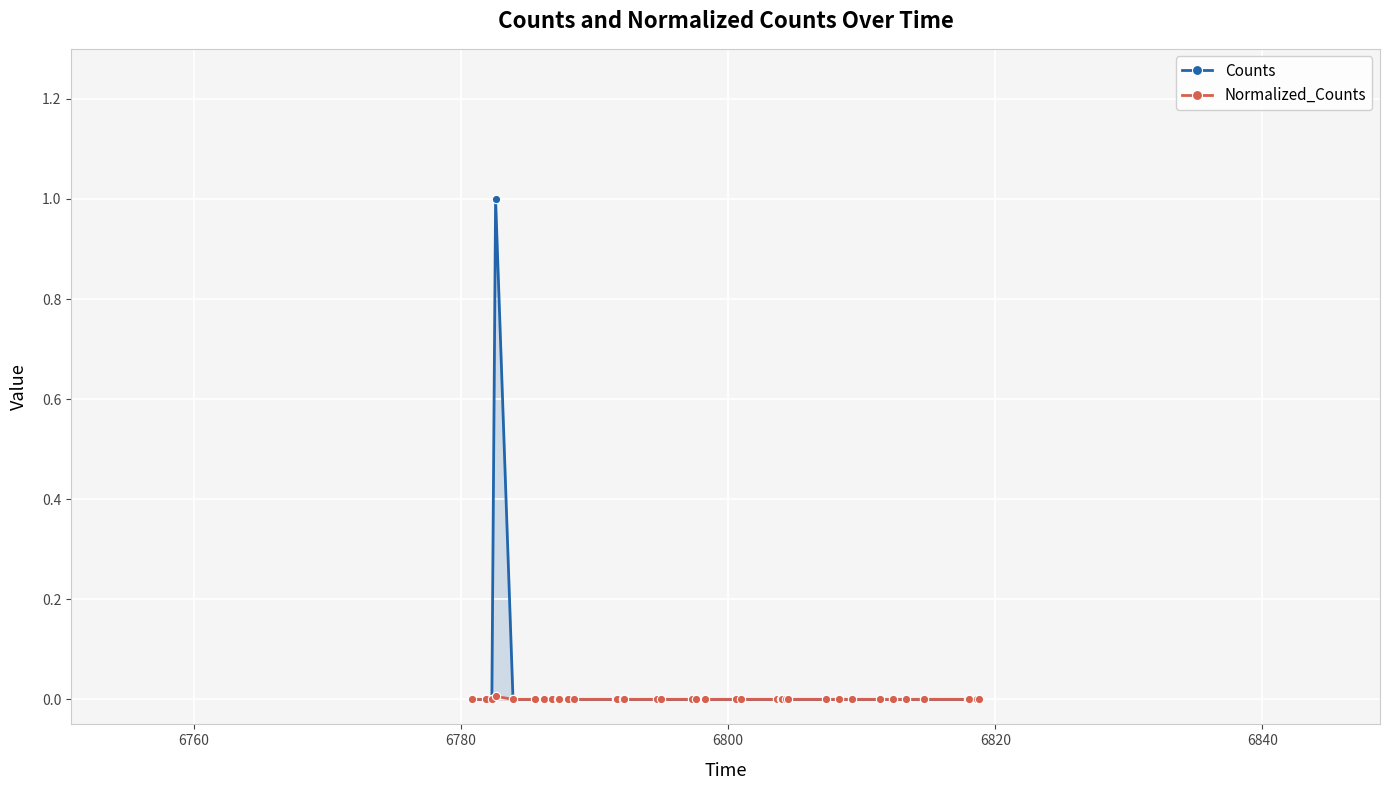

True or false: Counts and Normalized_Counts intersect in this chart.

False